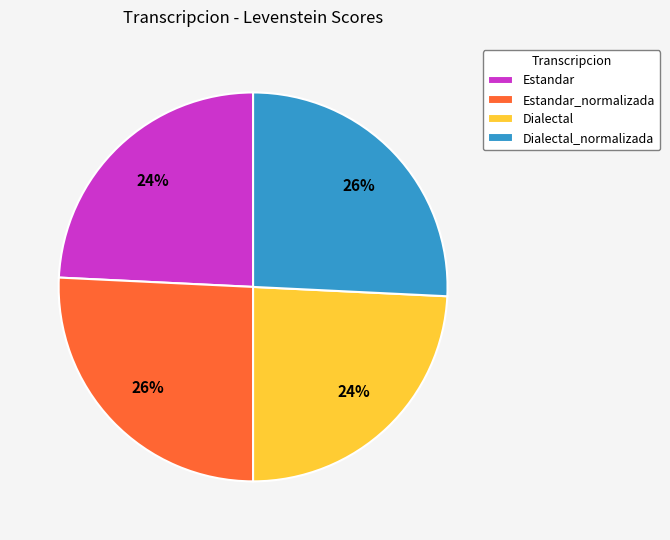

How many segments does this pie chart have?

4